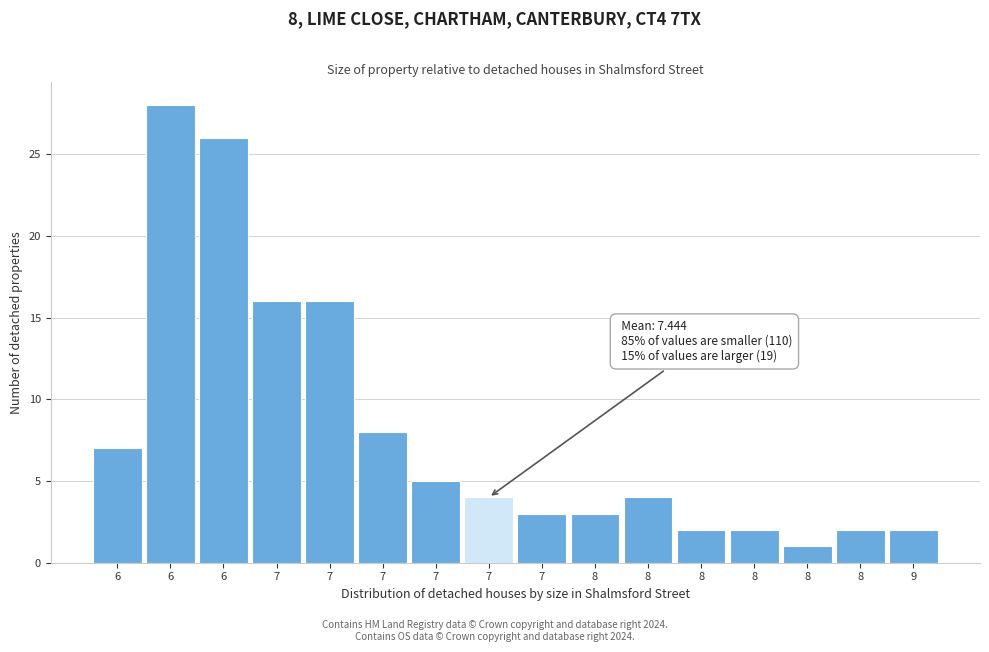

How many categories are shown in the chart?

16